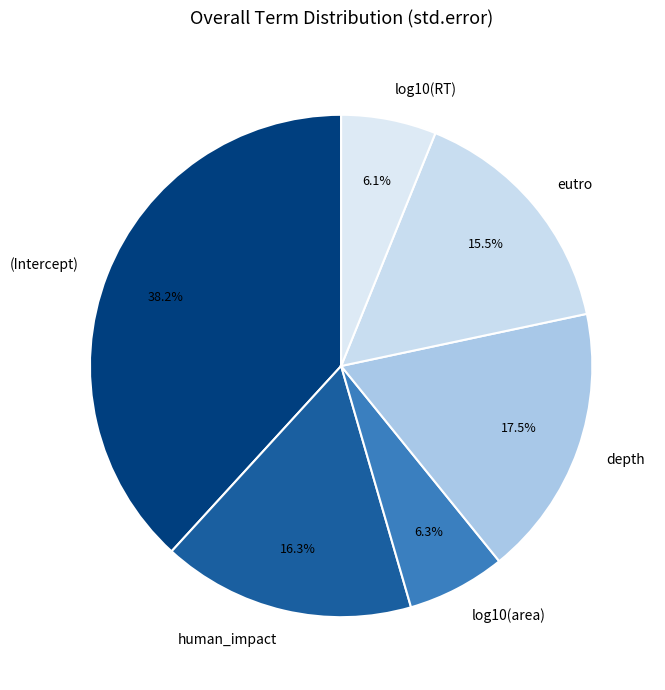

To the nearest percent, what is the average slice percentage?

17%